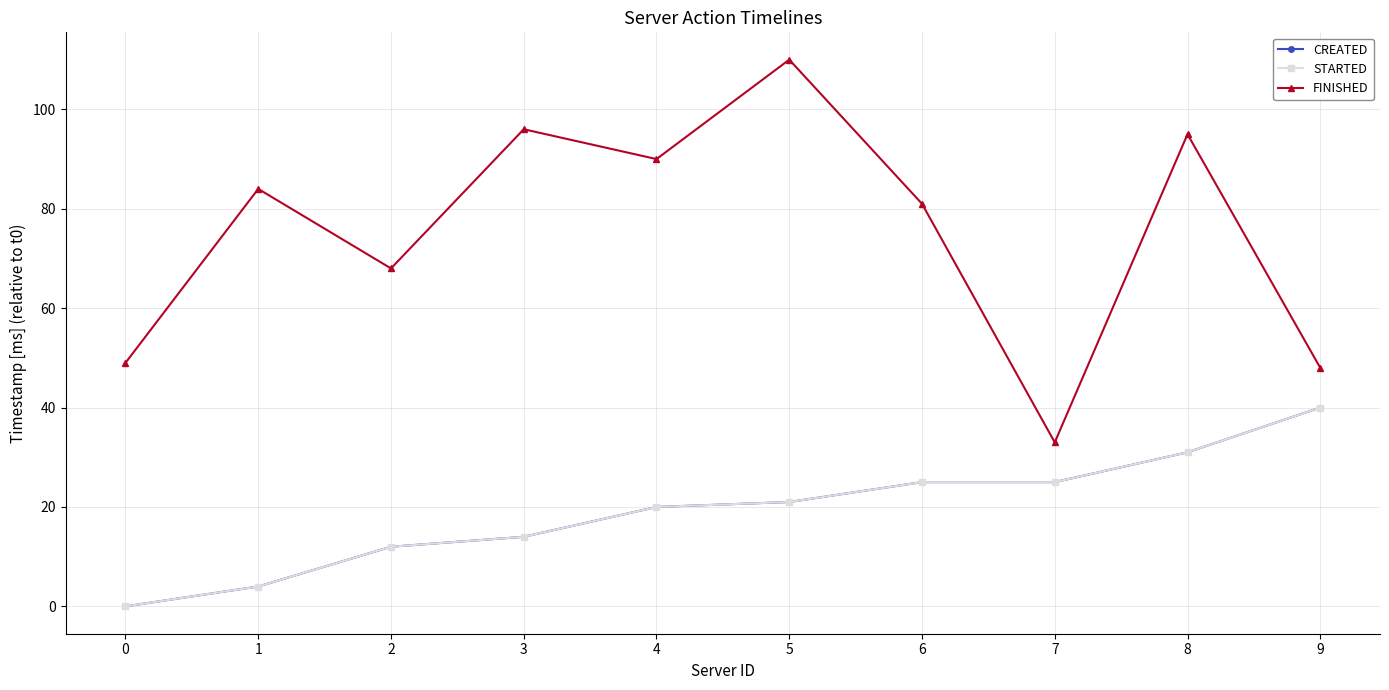

Between 2 and 4, which is larger?

4